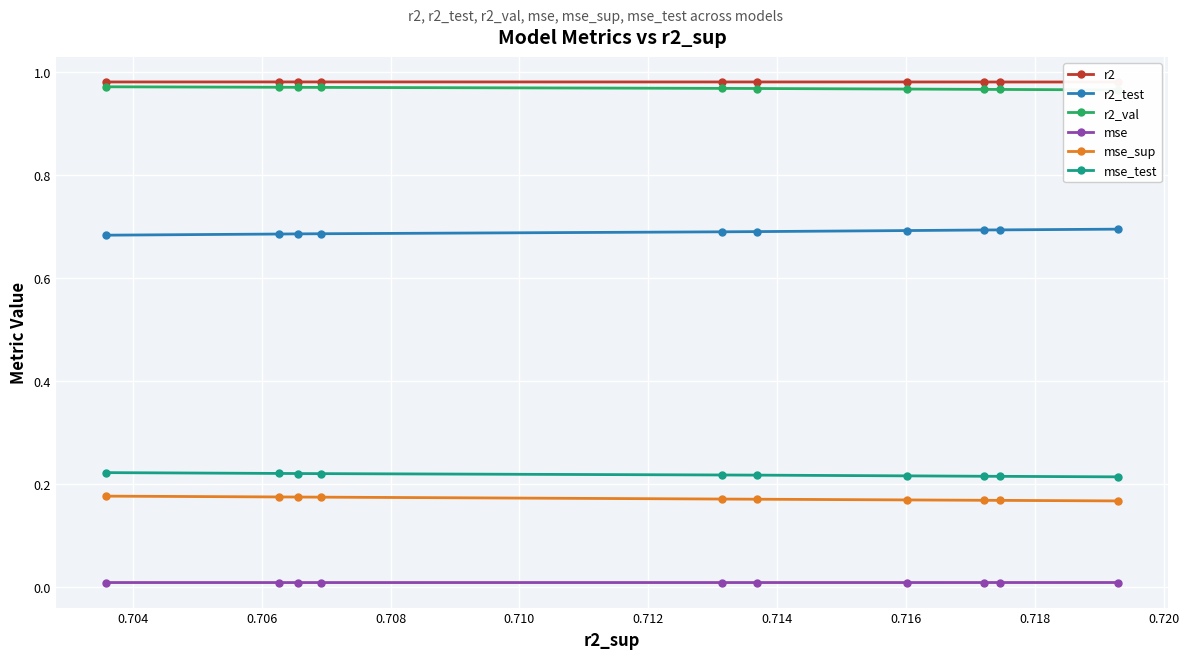

What are all the series names shown in the legend?

r2, r2_test, r2_val, mse, mse_sup, mse_test